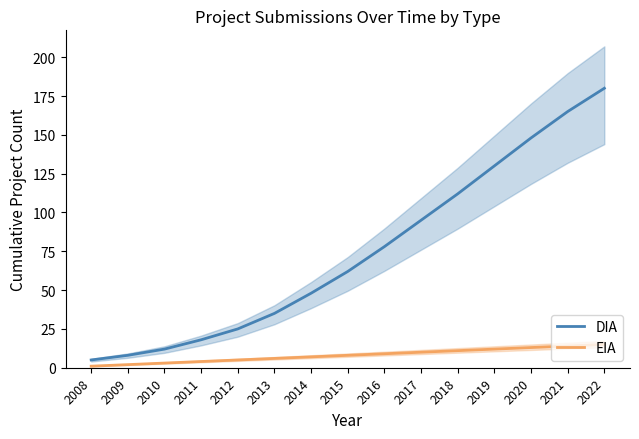

What is the maximum value for EIA?

15